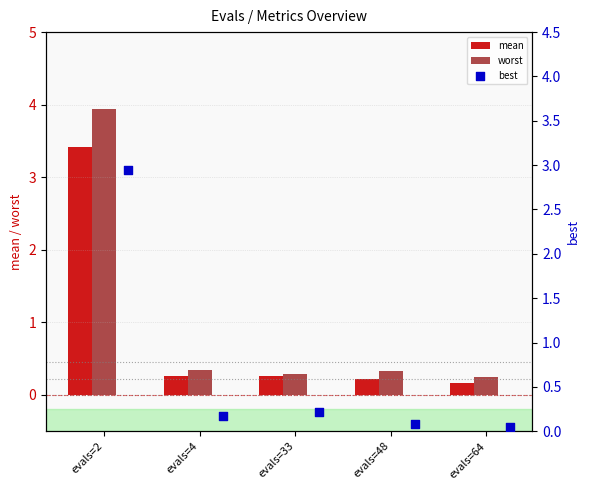

What is the sum of all worst values?

5.1